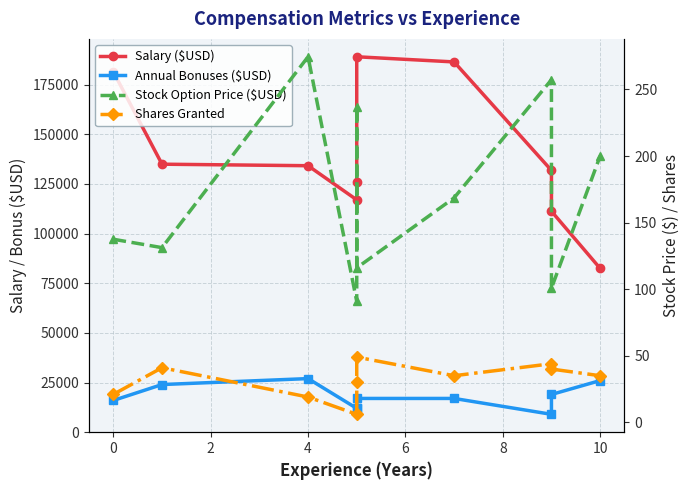

Reading right to left, list all the values displayed in this chart.

Salary ($USD): 82495.0	111262.0	131845.0	186476.0	189073.0	126162.0	117020.0	134208.0	134973.0	181473.0
Annual Bonuses ($USD): 26000.0	19000.0	9000.0	17000.0	17000.0	12000.0	12000.0	27000.0	24000.0	16000.0
Stock Option Price ($USD): 200.0	100.8	257.3	168.6	116.0	237.2	90.8	274.6	131.2	137.5
Shares Granted: 35.0	40.0	44.0	35.0	49.0	30.0	6.0	19.0	41.0	21.0